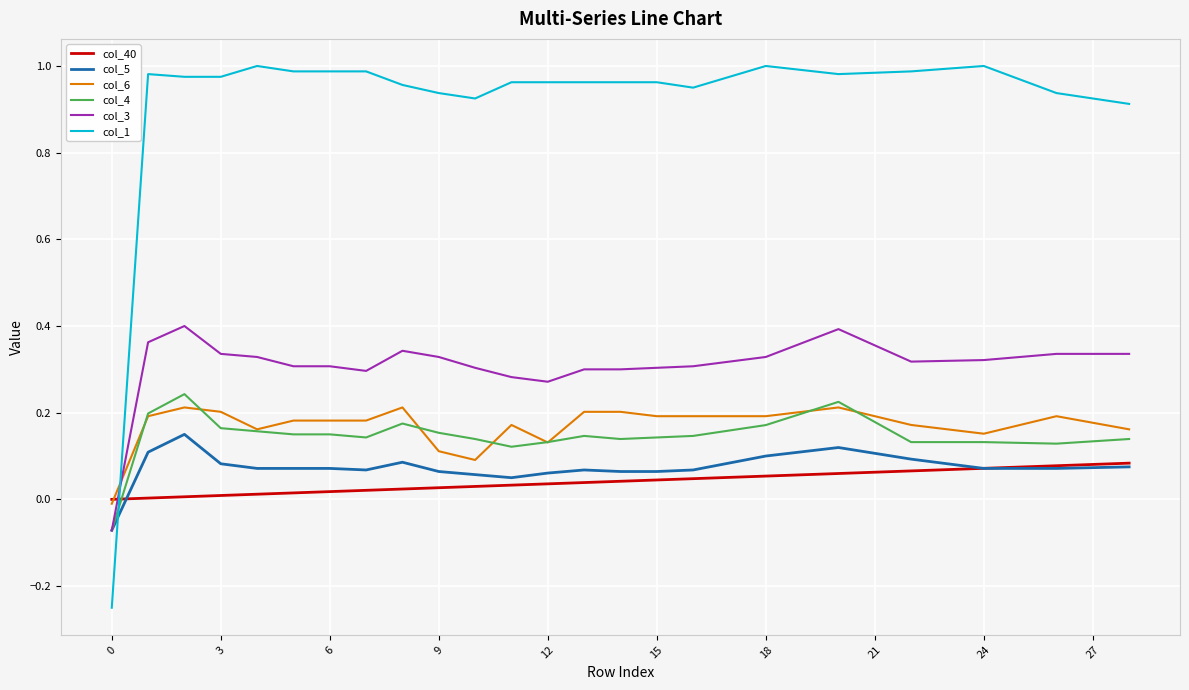

Which series has the largest total across all categories?

col_1